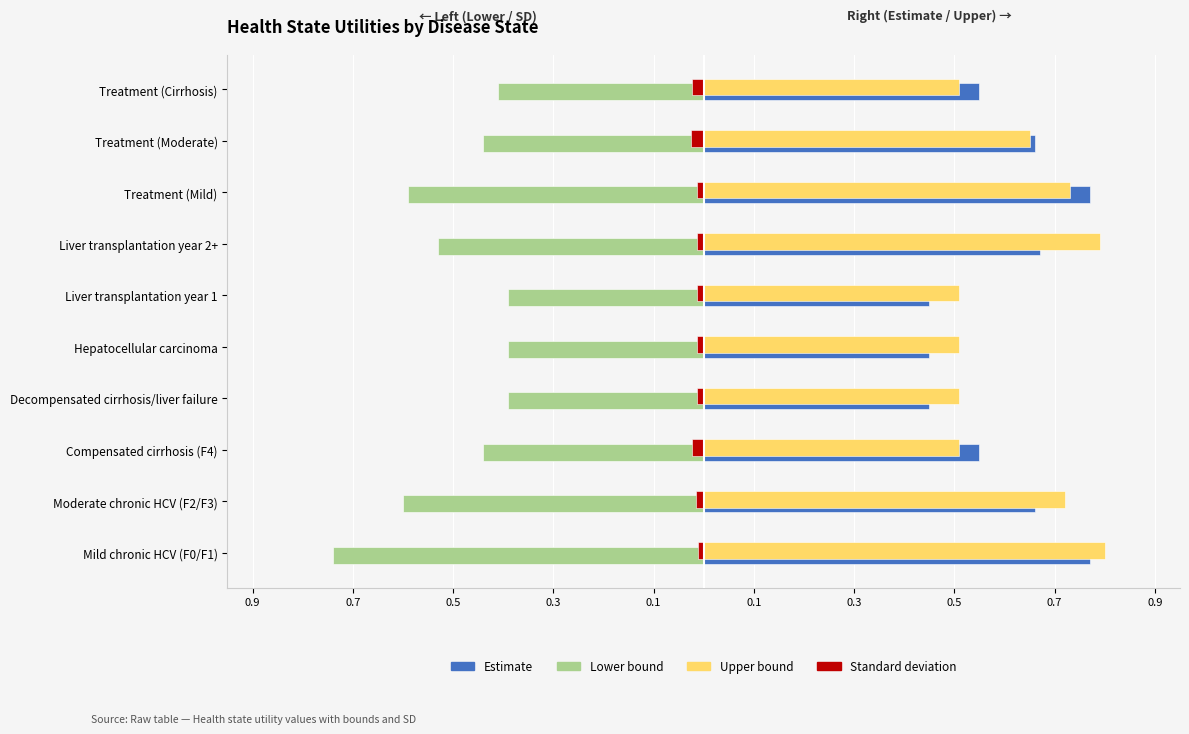

What are all the series names shown in the legend?

Estimate, Lower bound, Upper bound, Standard deviation